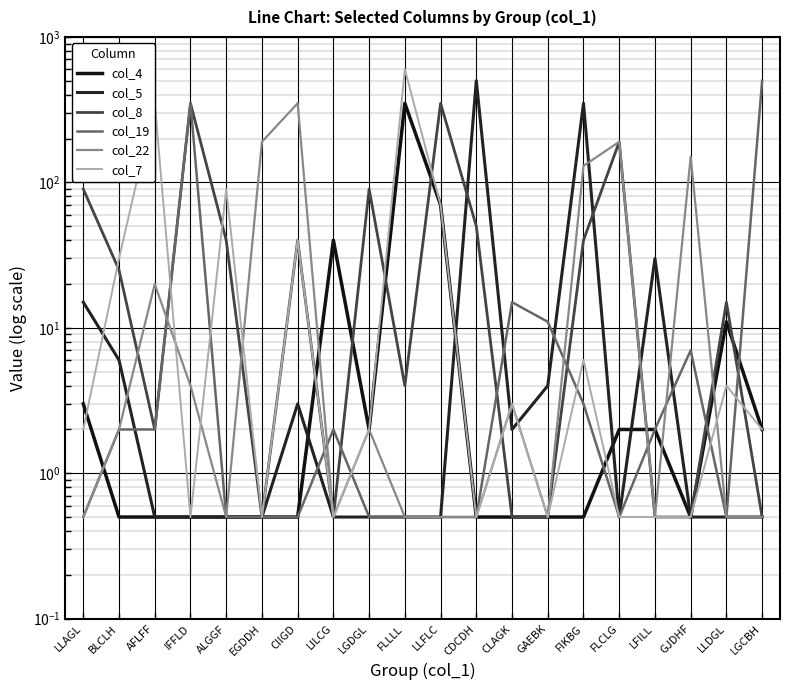

Count the number of categories in the chart.

20